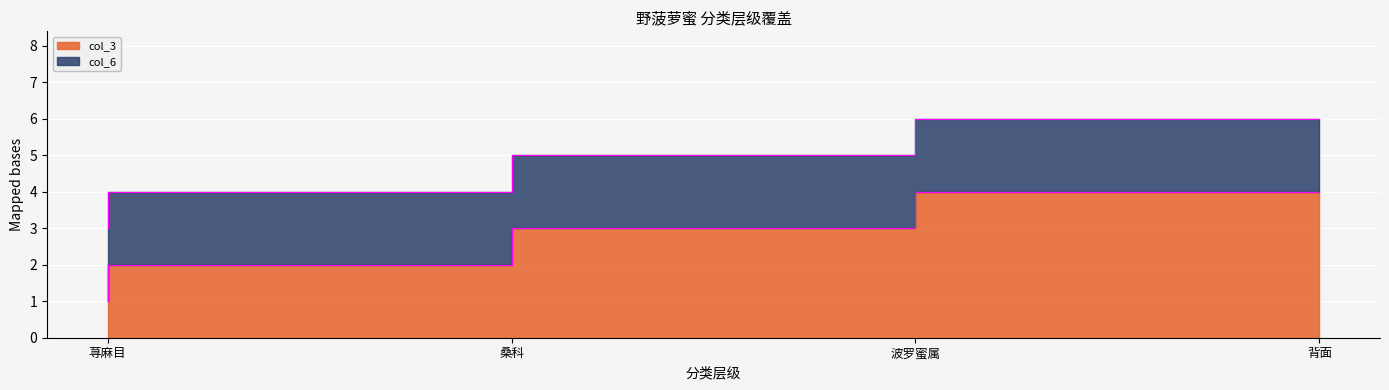

Rank the categories by value from highest to lowest.

背面, 波罗蜜属, 桑科, 荨麻目